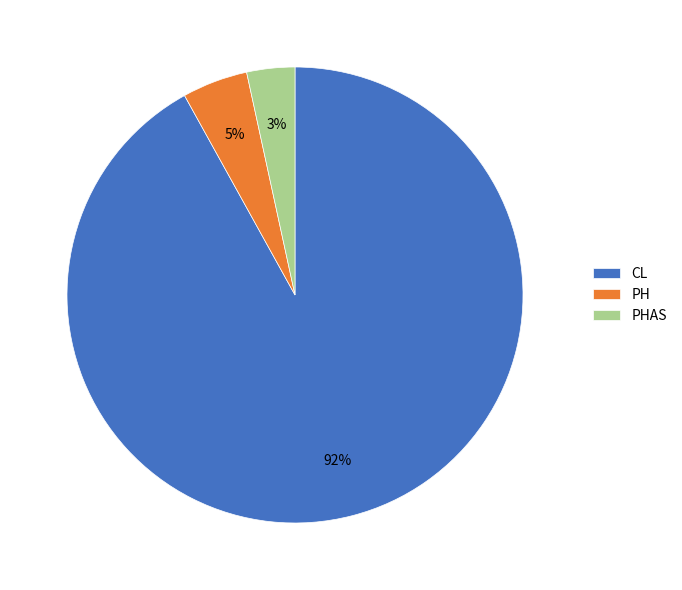

Which has a higher value, PH or PHAS?

PH